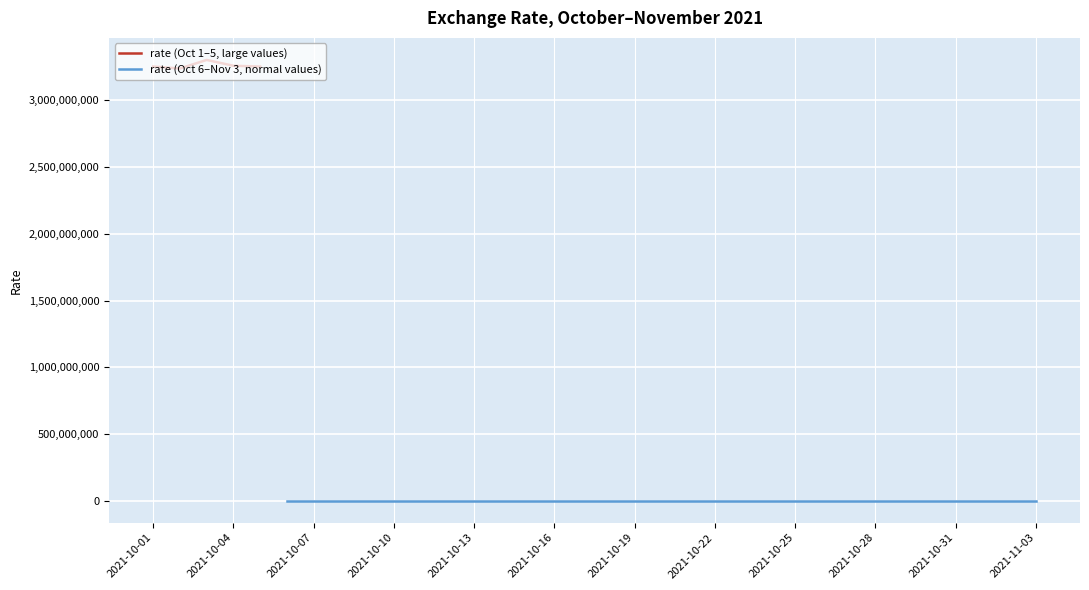

What is the change in value from 2021-10-28 to 2021-11-01?

-36.4